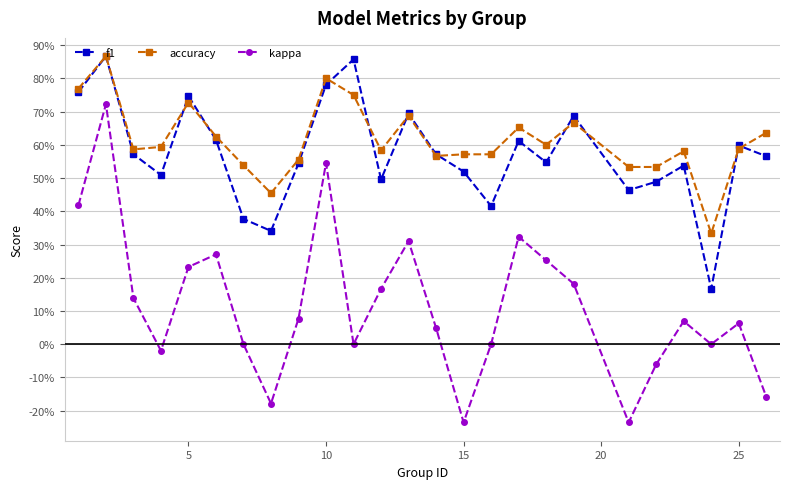

What are all the series names shown in the legend?

f1, accuracy, kappa